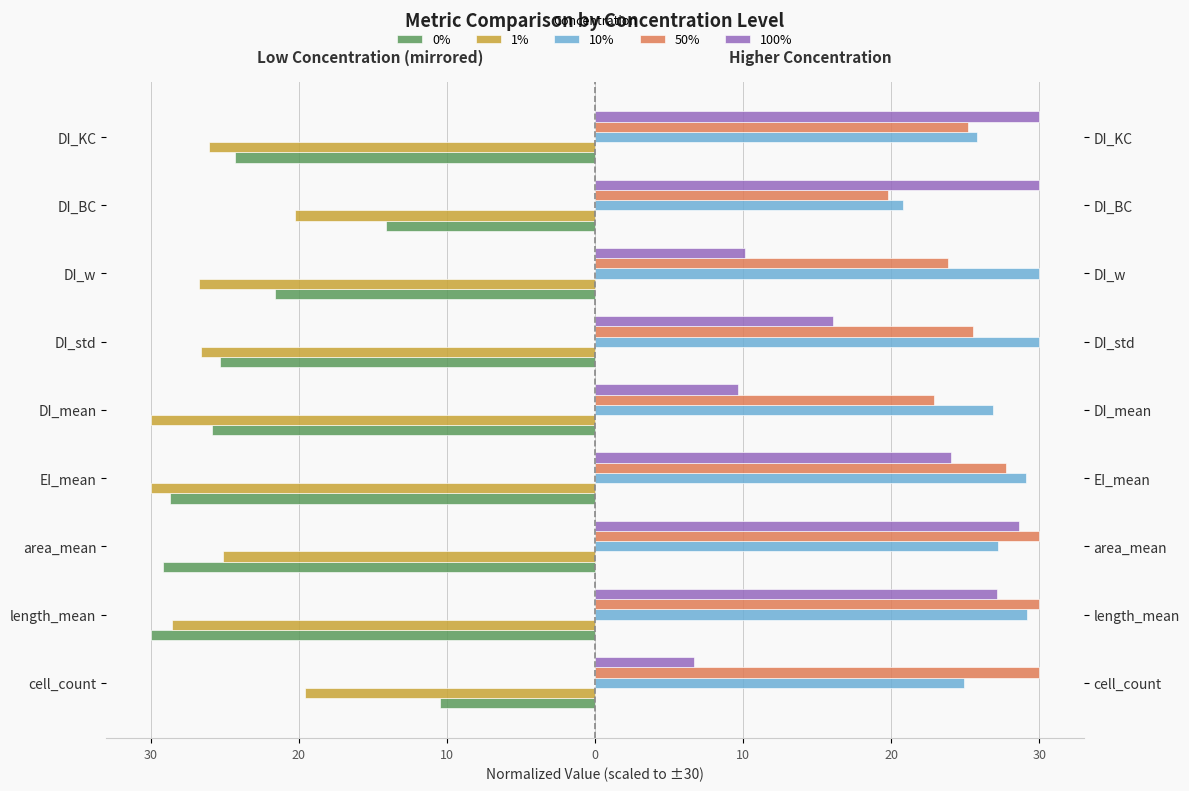

How many bars are there in each group?

5